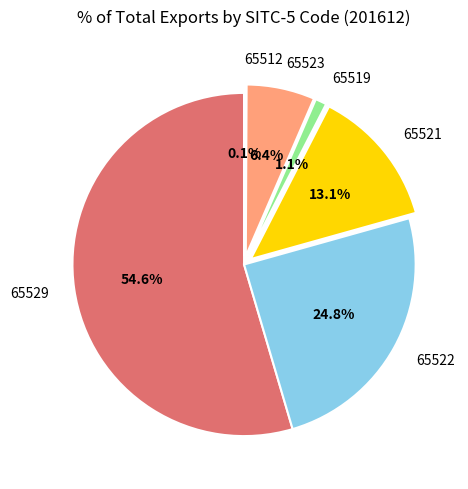

What percentage is NOT represented by 65522?

75.2%